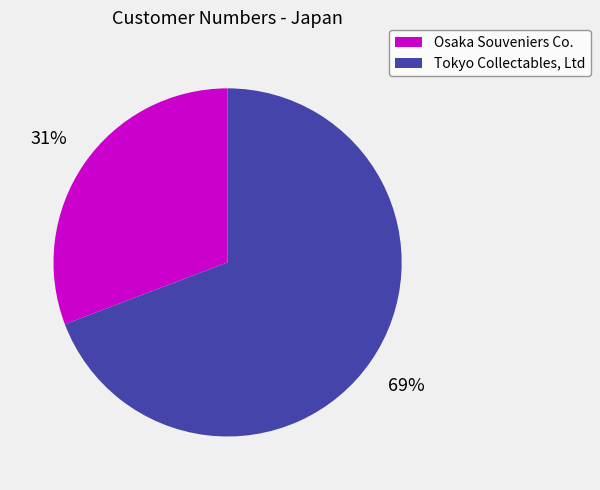

Is it true that Osaka Souveniers Co. is 31% of the pie?

True